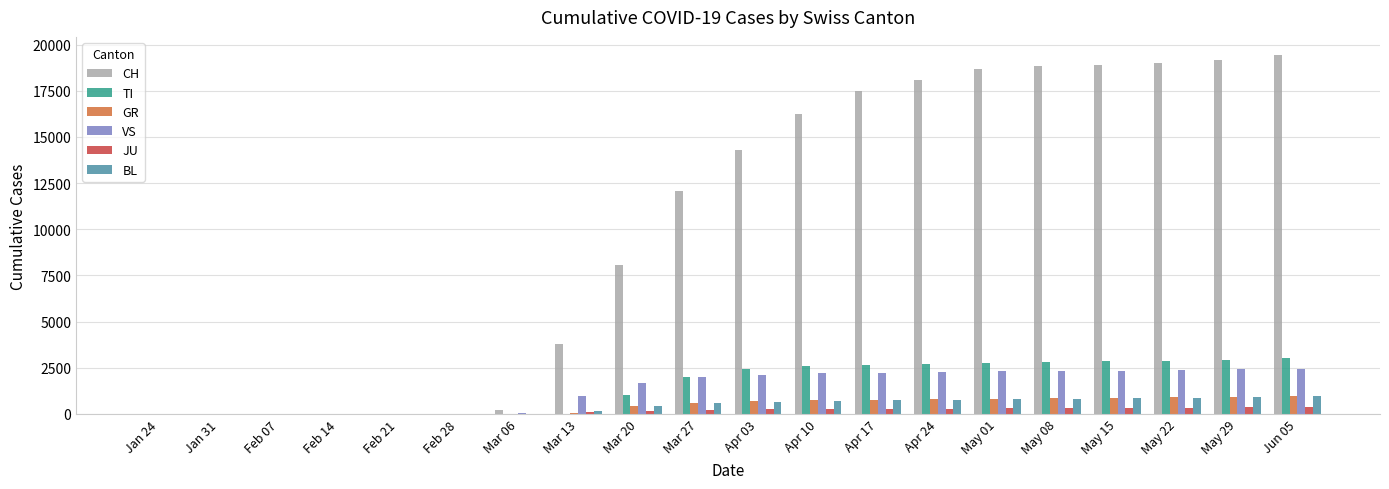

What is the difference between the BL values at May 22 and Jan 31?

862